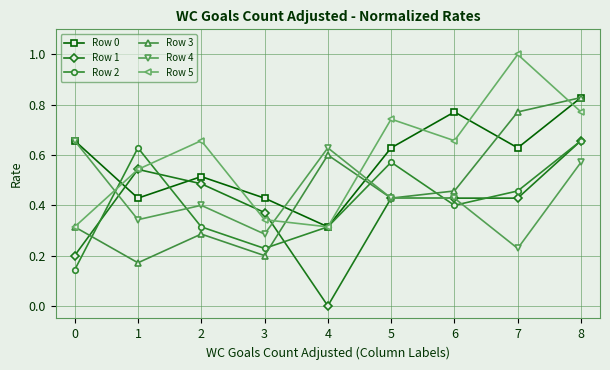

Between which two adjacent categories do Row 3 and Row 2 first intersect?

0 and 1